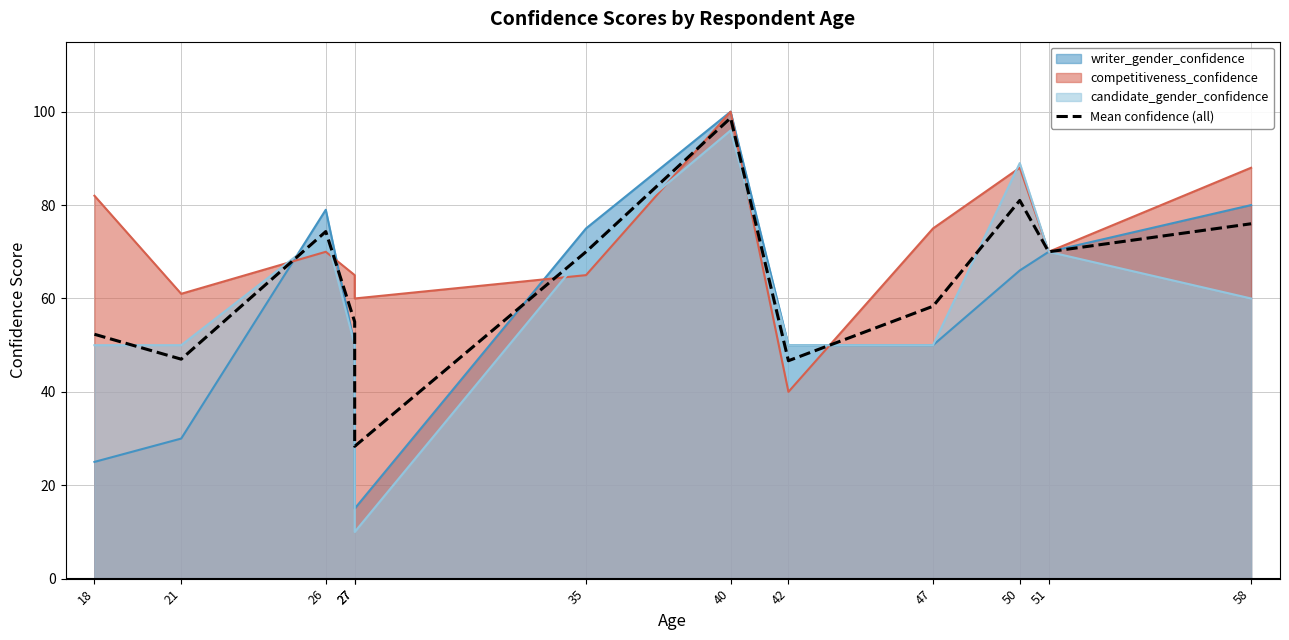

What is the change in value from 27 to 47?

+30.0